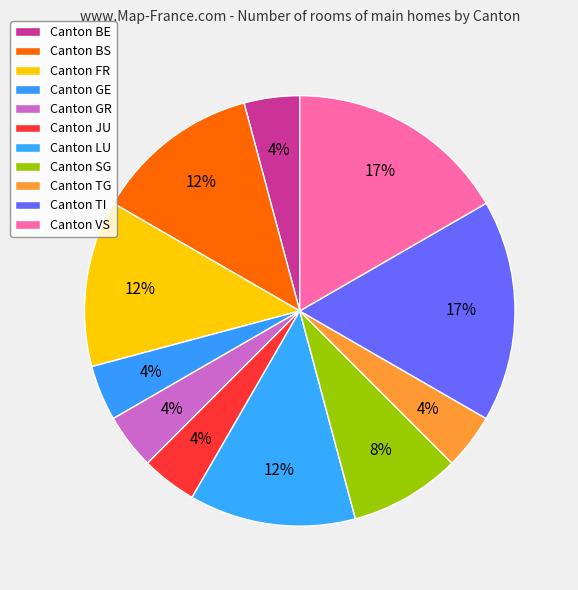

How many segments does this pie chart have?

11